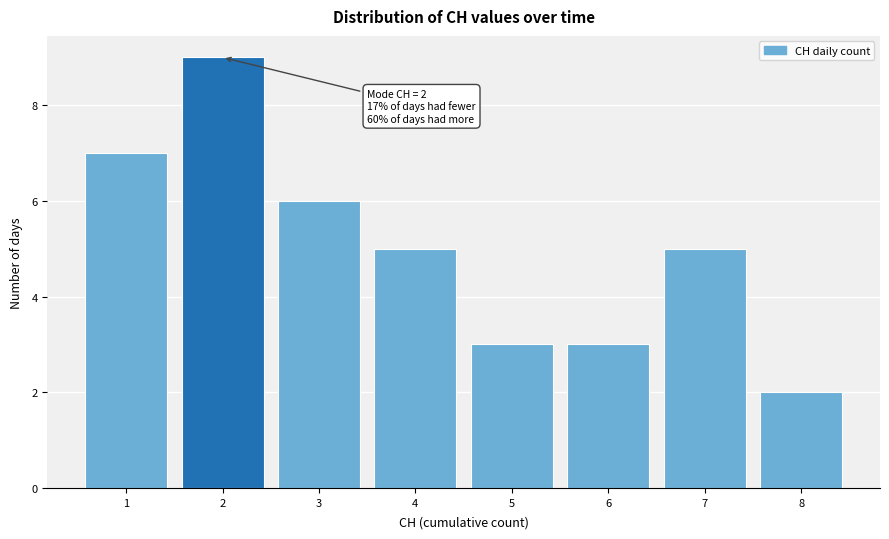

Reading left to right, transcribe all the data shown in this chart.

1=7	2=9	3=6	4=5	5=3	6=3	7=5	8=2